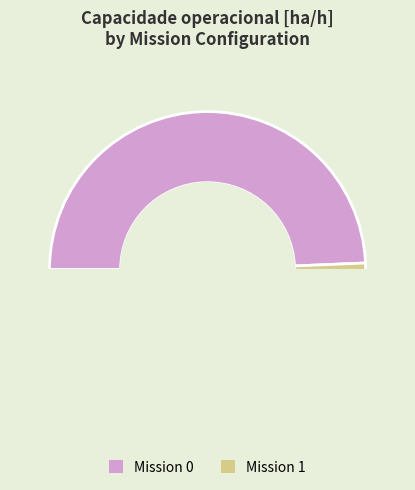

How many slices are in this pie chart?

2